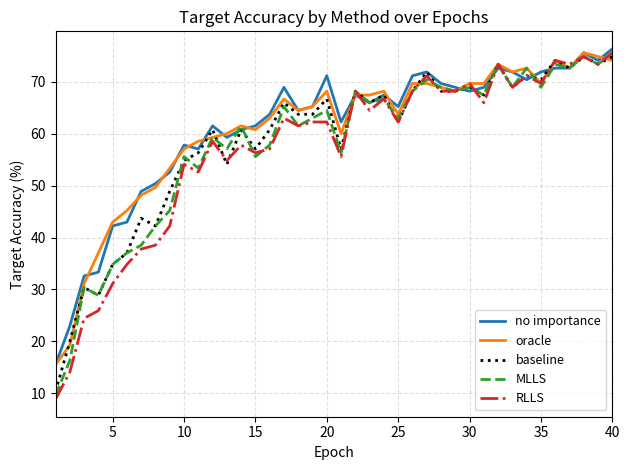

Reading right to left, list all the values displayed in this chart.

no importance: 76.3	74.1	75.6	72.6	72.6	71.9	70.4	71.9	72.6	68.9	68.1	68.9	69.6	71.9	71.1	65.2	67.4	65.9	67.4	62.2	71.1	65.2	64.4	68.9	63.7	61.5	60.7	59.3	61.5	57.0	57.8	52.6	50.4	48.9	43.0	42.2	33.3	32.6	23.0	15.6
oracle: 74.1	74.8	75.6	72.6	74.1	69.6	72.6	71.9	73.3	69.6	69.6	68.1	68.9	69.6	69.6	63.7	68.1	67.4	67.4	60.0	68.1	65.2	64.4	66.7	63.0	60.7	61.5	60.0	59.3	58.5	57.0	53.3	49.6	48.1	45.2	43.0	37.0	31.1	19.3	15.6
baseline: 74.8	73.3	74.8	72.6	74.1	70.4	71.1	68.9	73.3	67.4	68.9	68.1	68.1	71.9	68.1	62.2	67.4	65.9	68.1	57.0	66.7	63.7	63.7	65.9	60.7	57.0	60.7	54.1	60.7	56.3	54.8	48.9	42.2	43.7	37.0	34.8	28.9	30.4	20.0	10.4
MLLS: 75.6	73.3	74.8	72.6	73.3	68.9	72.6	68.9	73.3	67.4	68.9	68.1	68.9	70.4	68.1	63.0	66.7	65.9	68.1	56.3	64.4	63.0	61.5	65.2	57.8	55.6	61.5	57.0	59.3	53.3	55.6	45.2	42.2	38.5	37.0	34.8	28.9	30.4	16.3	9.6
RLLS: 75.6	73.3	74.8	73.3	74.1	69.6	71.1	68.9	73.3	65.9	69.6	68.1	68.1	71.1	68.1	62.2	66.7	64.4	68.1	55.6	62.2	62.2	61.5	63.0	57.0	56.3	57.8	54.8	58.5	52.6	54.1	42.2	38.5	37.8	34.8	31.1	25.9	24.4	14.1	8.9